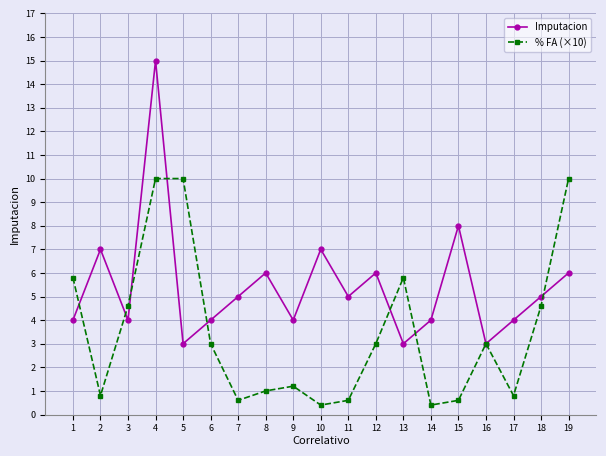

What is the value of the % FA (×10) point at the 18th from the left?

4.6